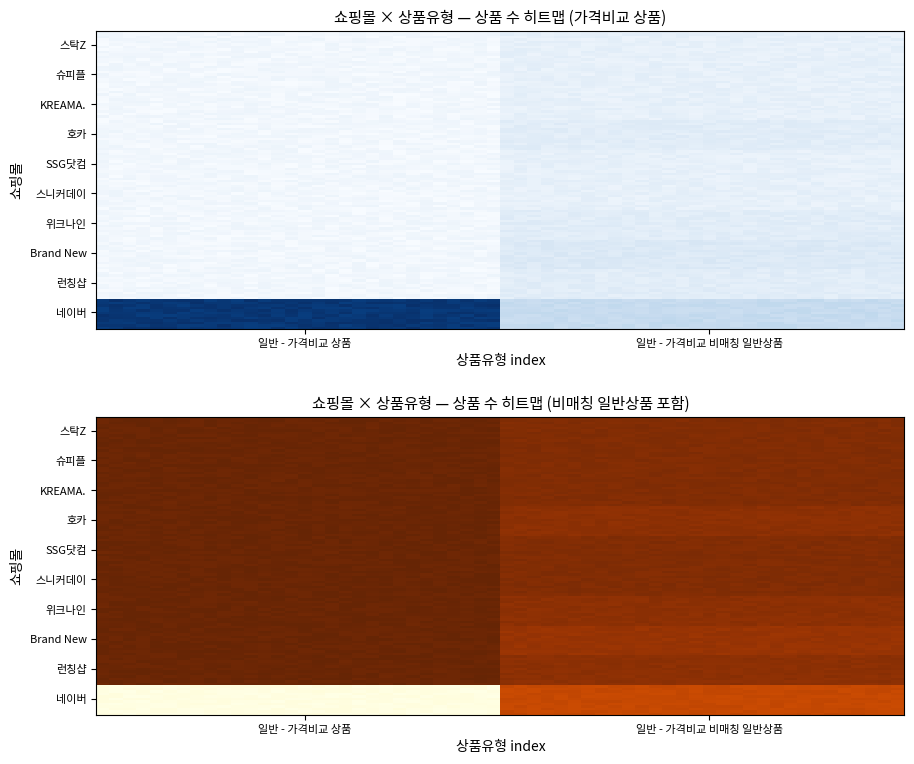

What is the difference between the 네이버 values at 일반 - 가격비교 비매칭 일반상품 and 일반 - 가격비교 상품?

27